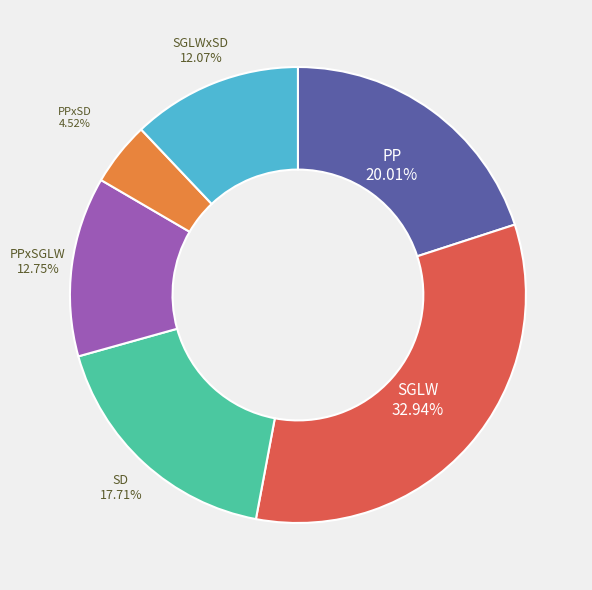

Combined, what portion of the pie is PPxSD and SGLW?

37.5%